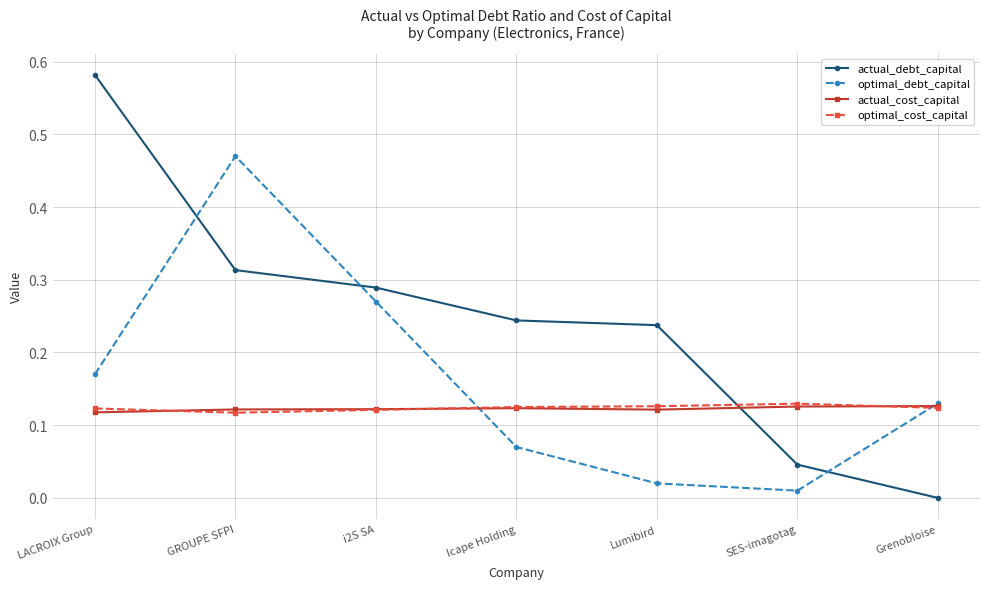

List the labels in order of actual_debt_capital value, largest first.

LACROIX Group, GROUPE SFPI, i2S SA, Icape Holding, Lumibird, SES-imagotag, Grenobloise